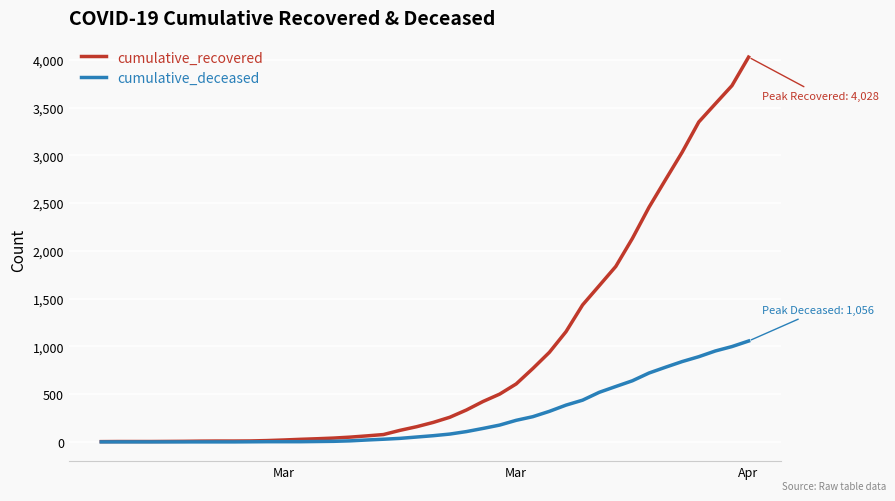

List the series in order of their peak value, highest first.

cumulative_recovered, cumulative_deceased